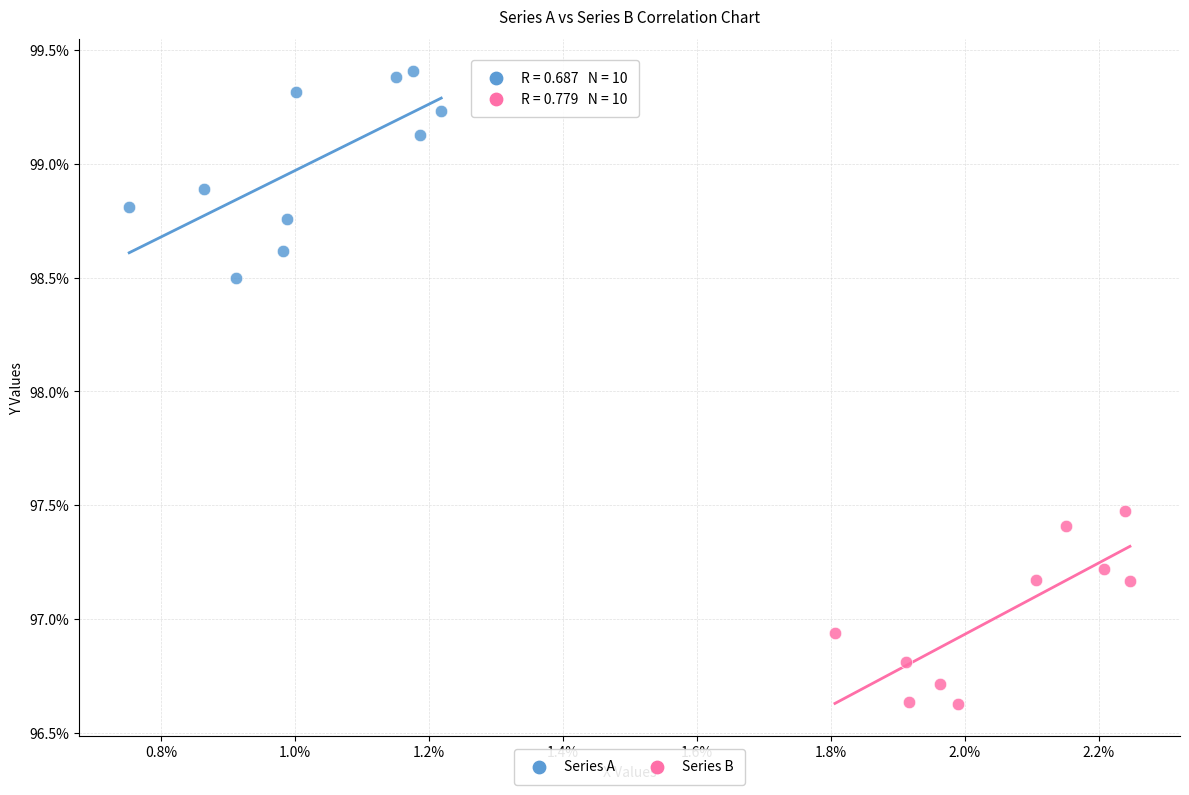

What are all the series names shown in the legend?

Series A, Series B